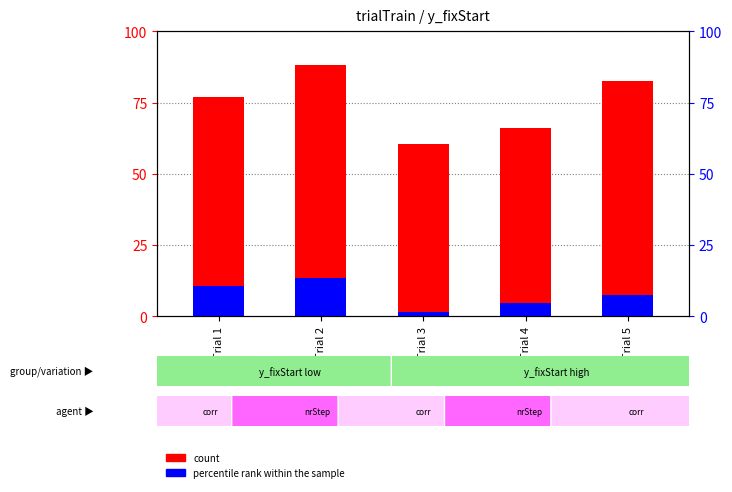

Reading right to left, list all the values displayed in this chart.

count: 82.5	66.0	60.5	88.0	77.0
percentile rank within the sample: 7.5	4.5	1.5	13.5	10.5